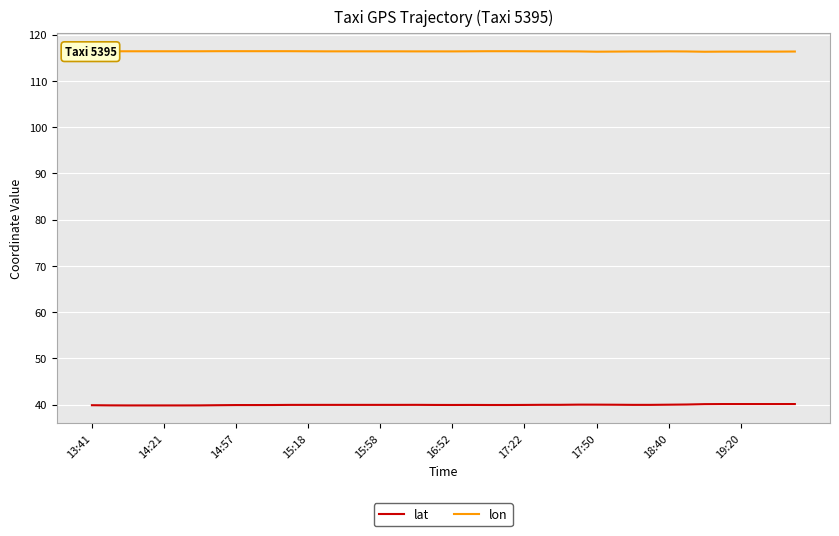

Which series has the largest total across all categories?

lon